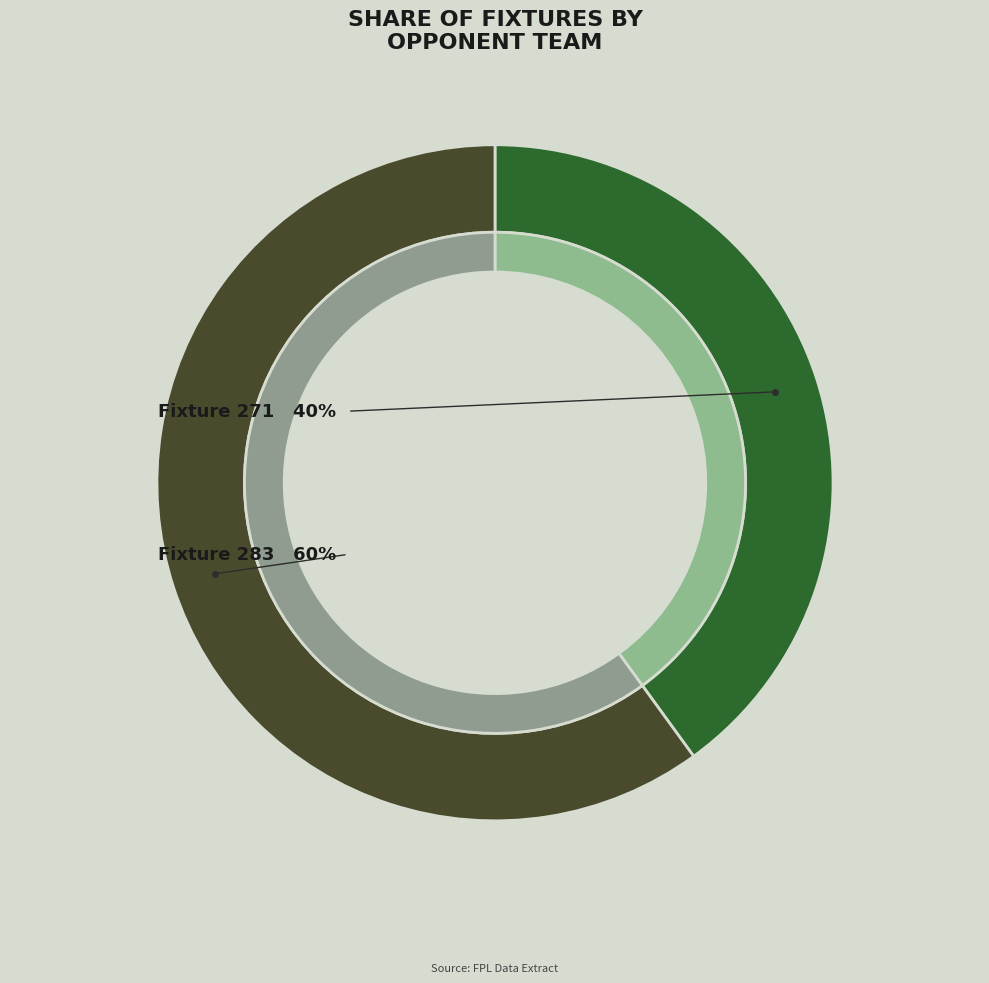

What percentage is the Fixture 283 (Opponent: 3) slice, to the nearest percent?

60%